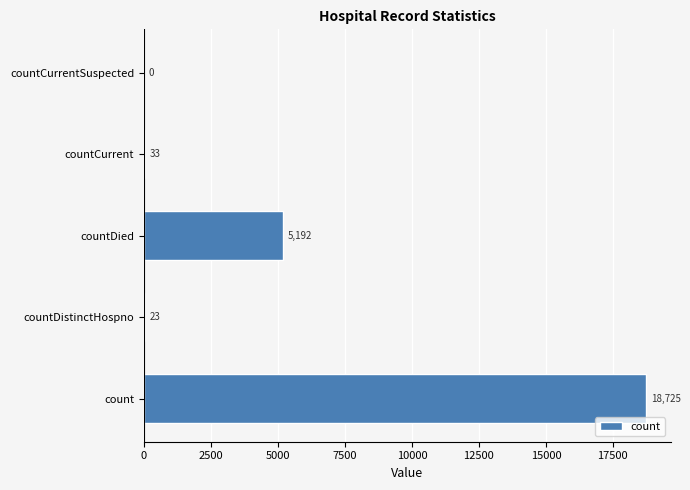

Reading top to bottom, extract all data points from this chart.

countCurrentSuspected=0	countCurrent=33	countDied=5192	countDistinctHospno=23	count=18725